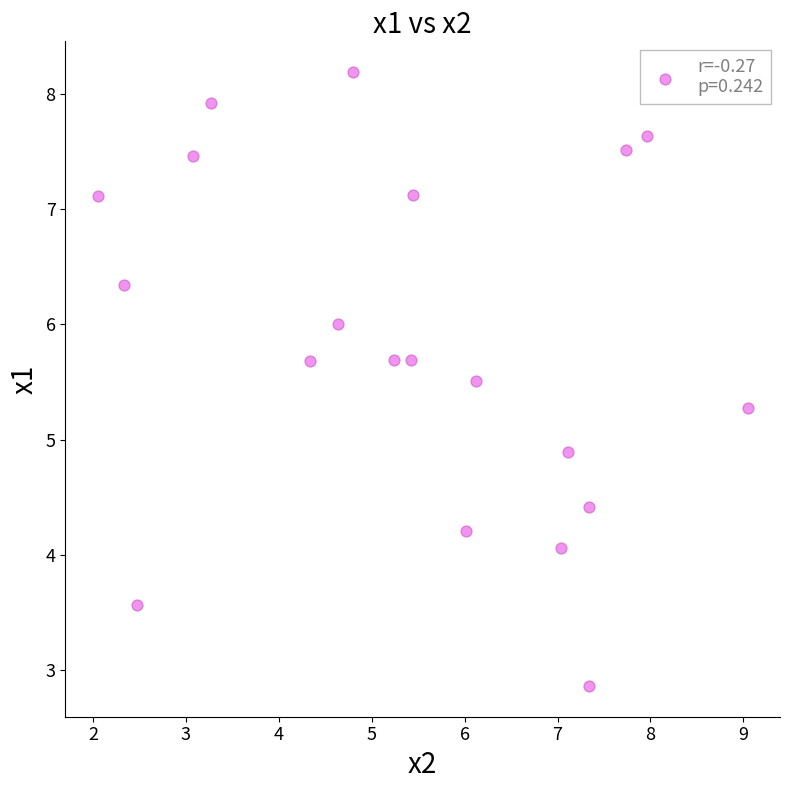

What is the range of X values (max minus min)?

7.0